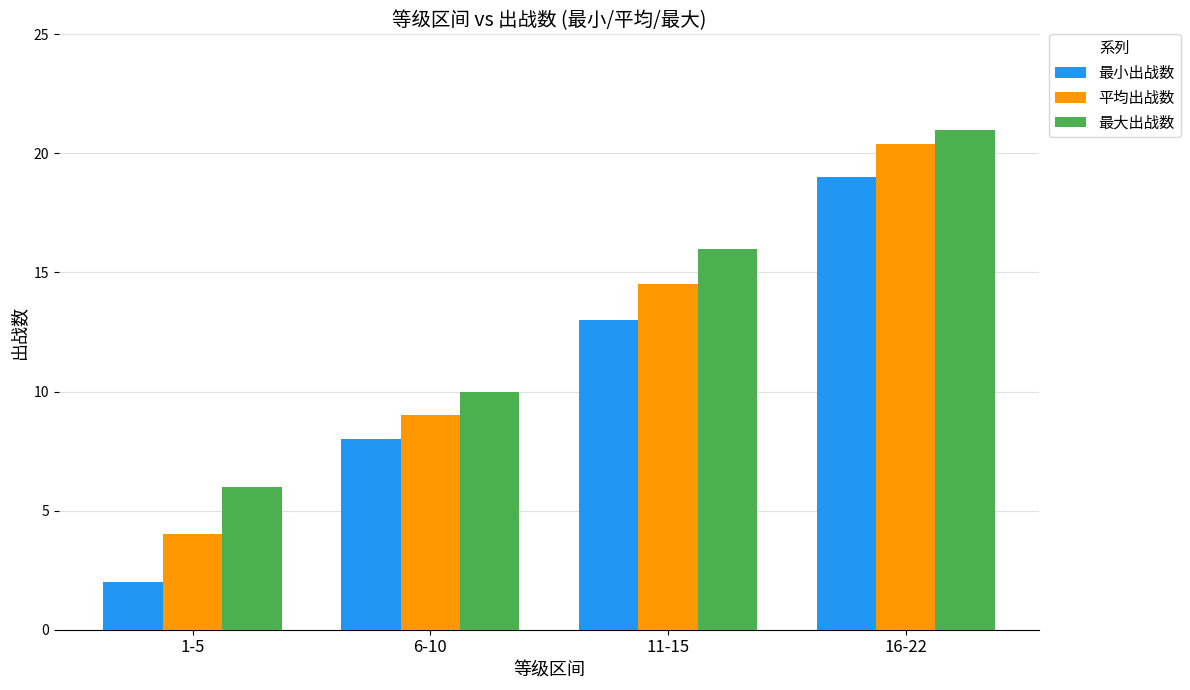

How many data points in 平均出战数 are above 14?

2